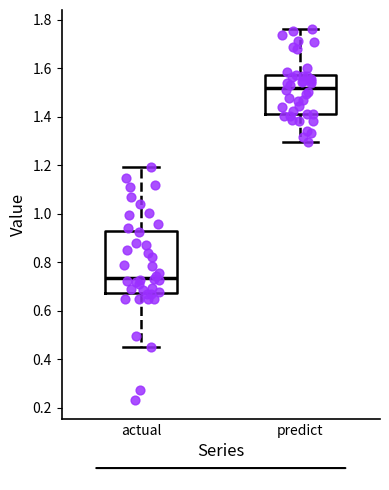

Which box has the highest median line?

predict